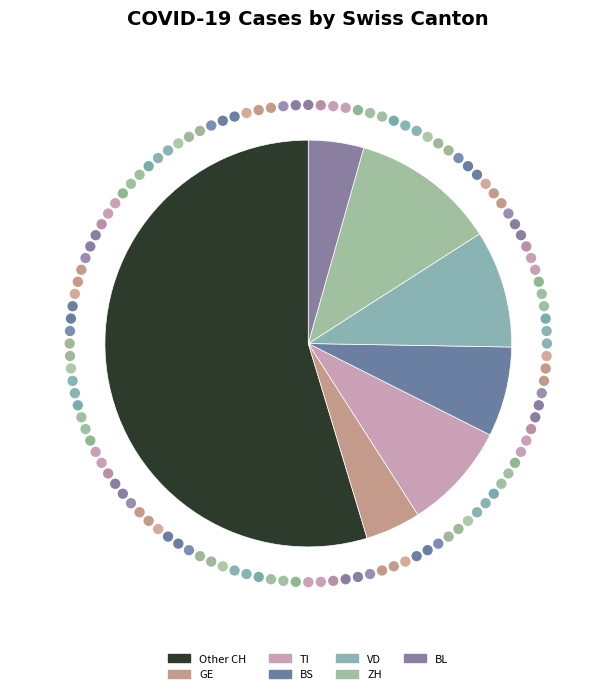

What is the ratio of the value at ZH to the value at BS?

1.6